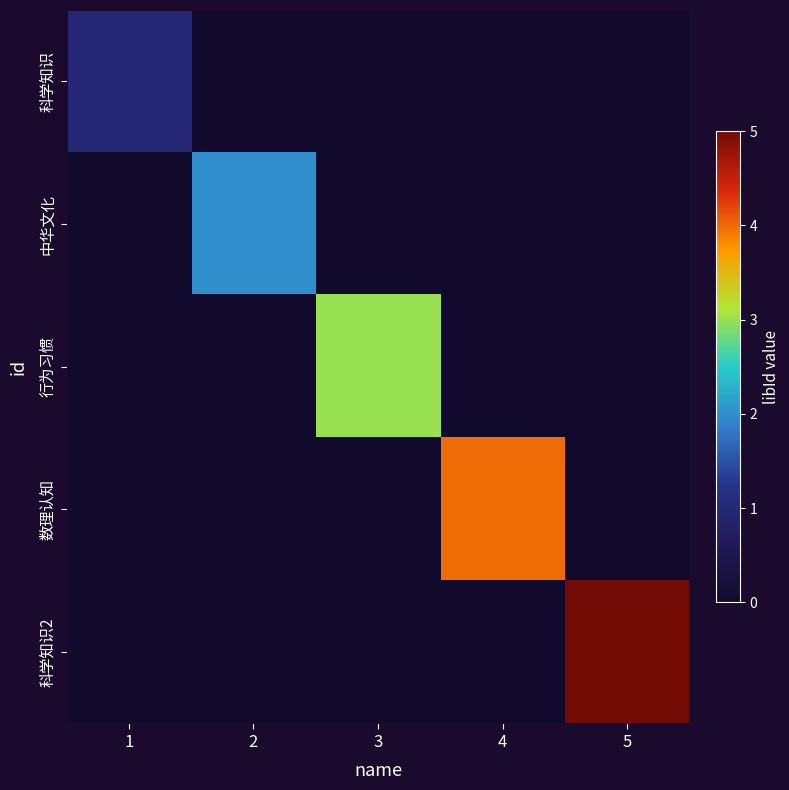

Which series changed the most between 1 and 3?

行为习惯